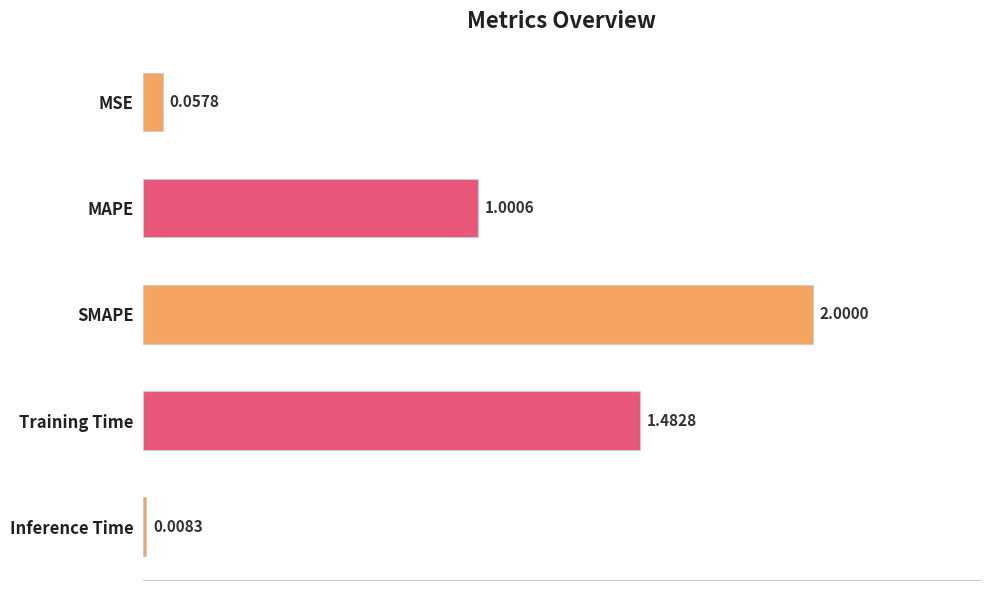

Rank the categories by value from highest to lowest.

SMAPE, Training Time, MAPE, MSE, Inference Time